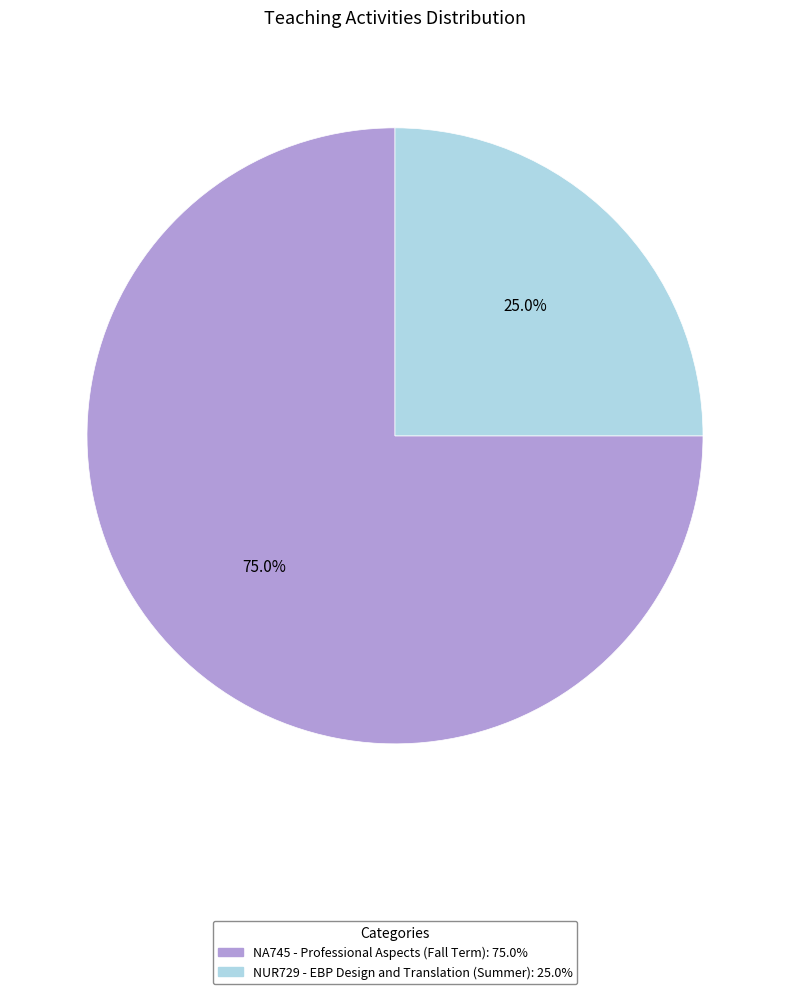

Which category has the smallest portion of the pie?

NUR729 - EBP Design and Translation (Summer)